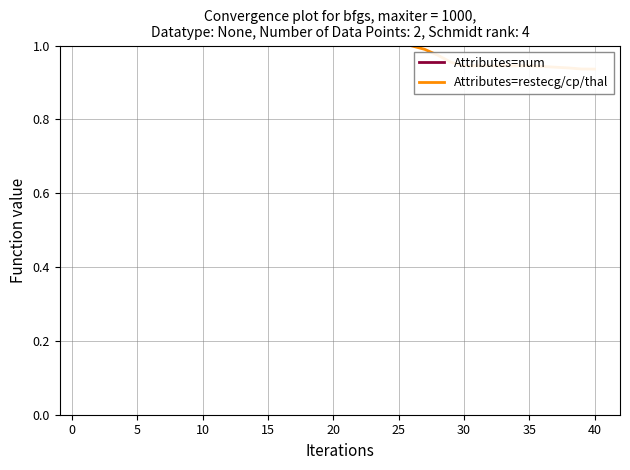

Between 45 and 40, which is larger?

45